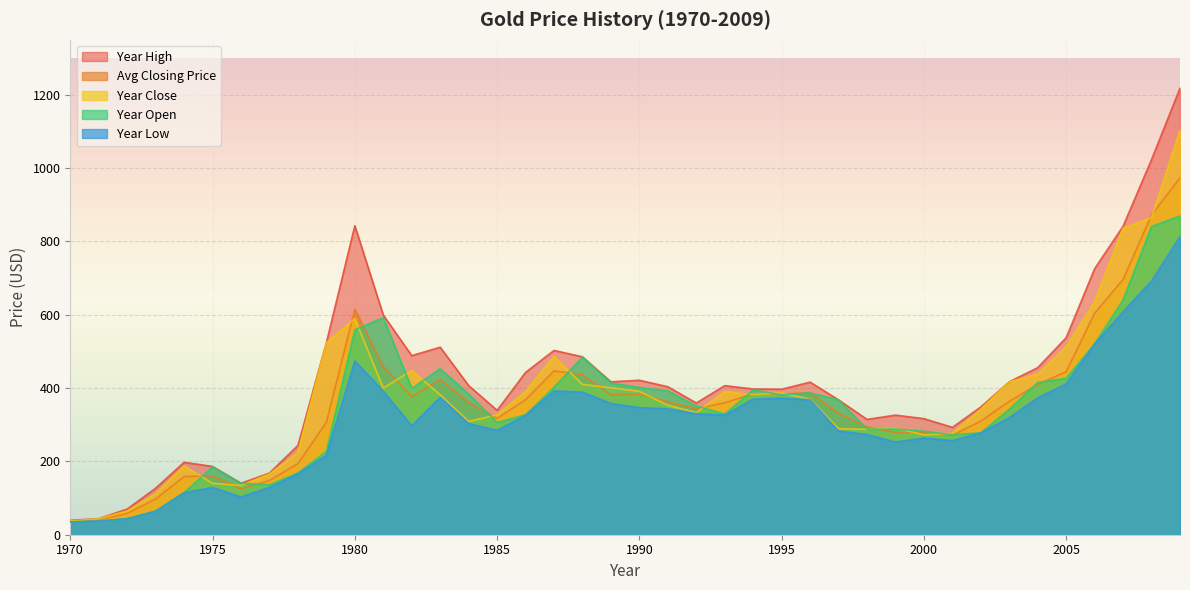

True or false: Year Open has more than 1 points higher than both neighbors.

True